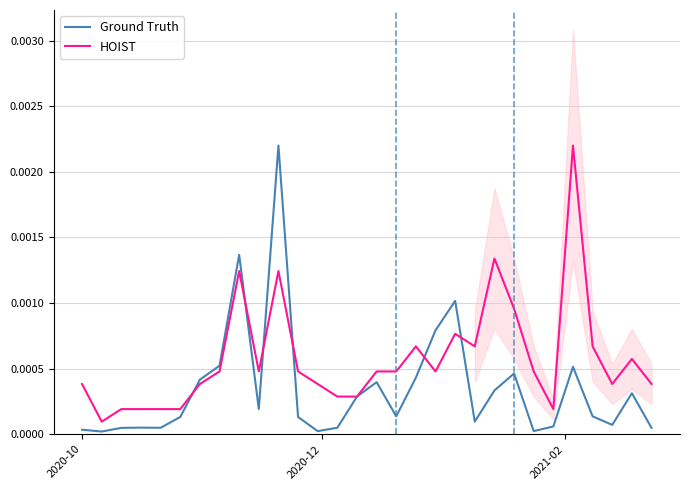

What are all the series names shown in the legend?

Ground Truth, HOIST